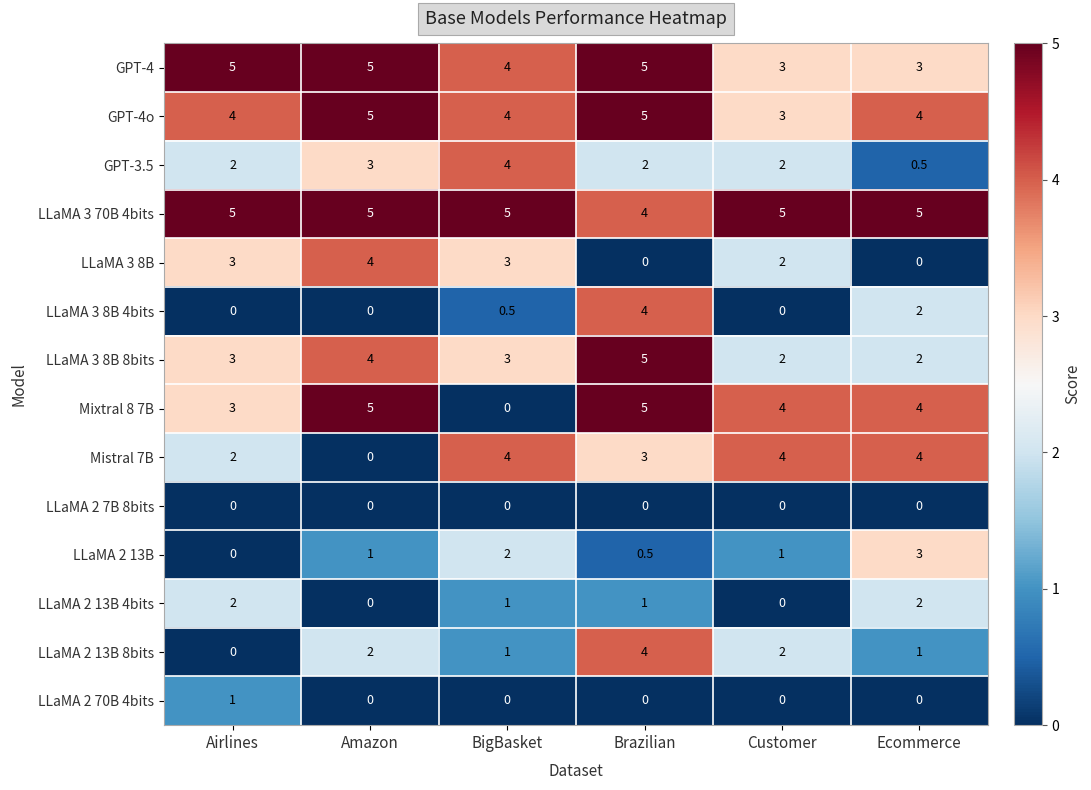

The value of LLaMA 2 7B 8bits at Ecommerce is 0.0. True or false?

True